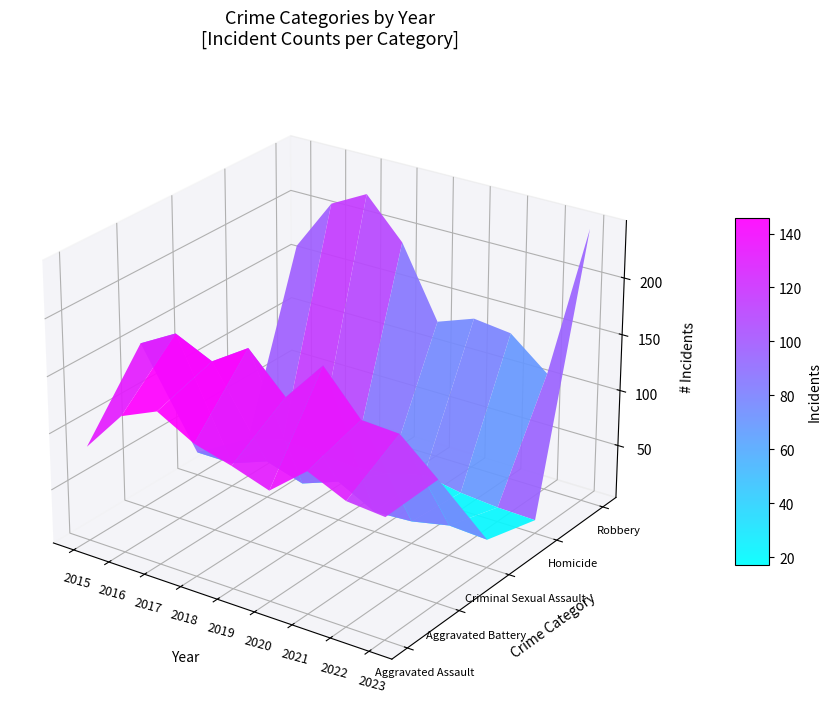

Is it true that Criminal Sexual Assault equals 23 at 2015?

True